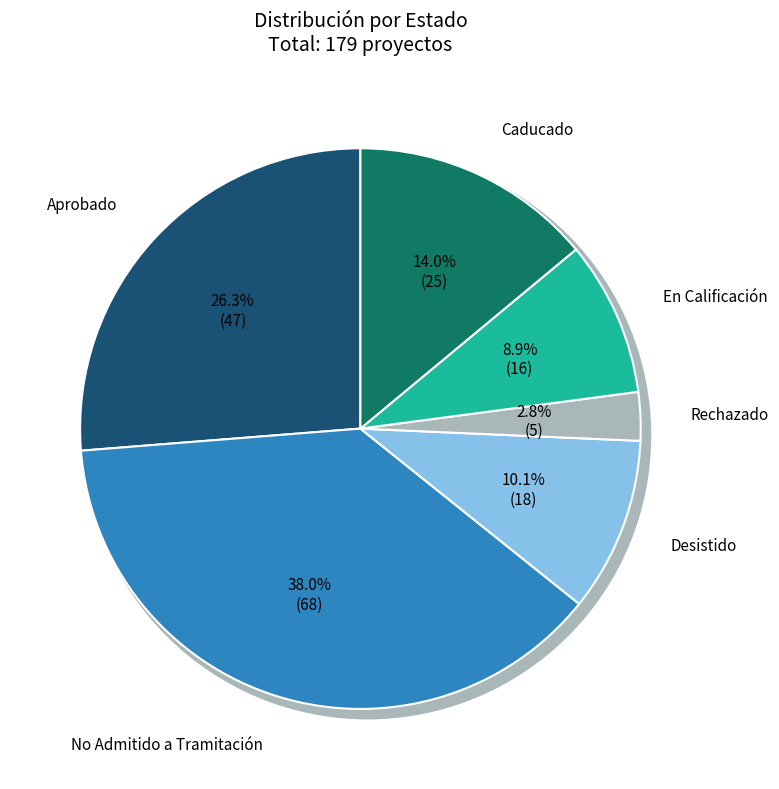

What is the largest slice in the pie chart?

No Admitido a Tramitación